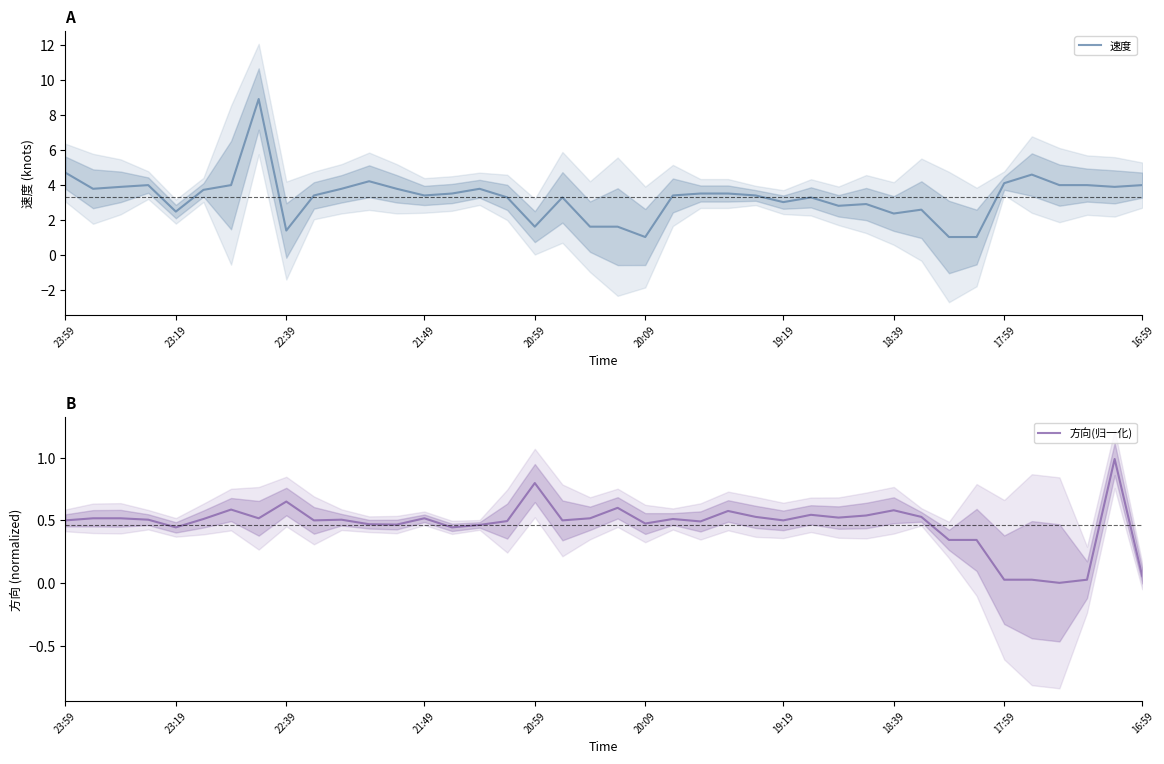

Does the chart have visible grid lines?

No